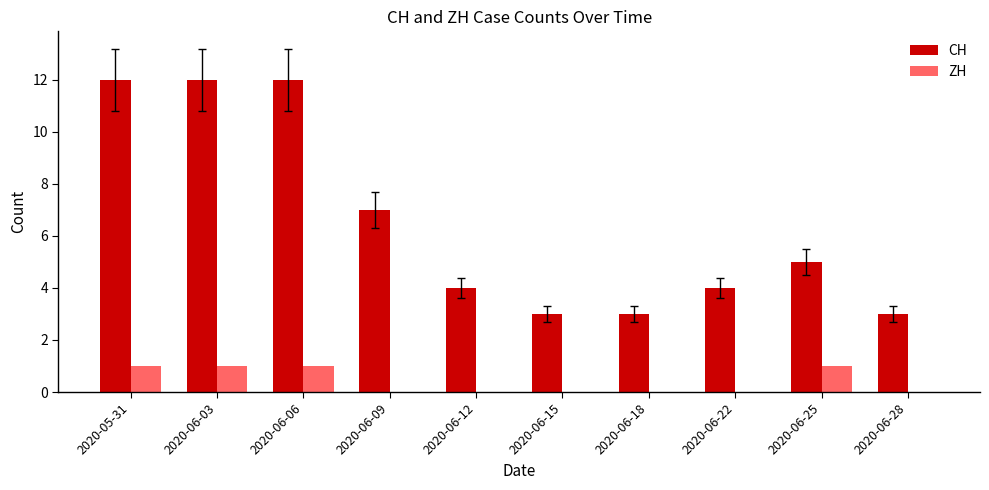

Is the value of ZH at 2020-06-12 greater than the value of CH at 2020-06-22?

No